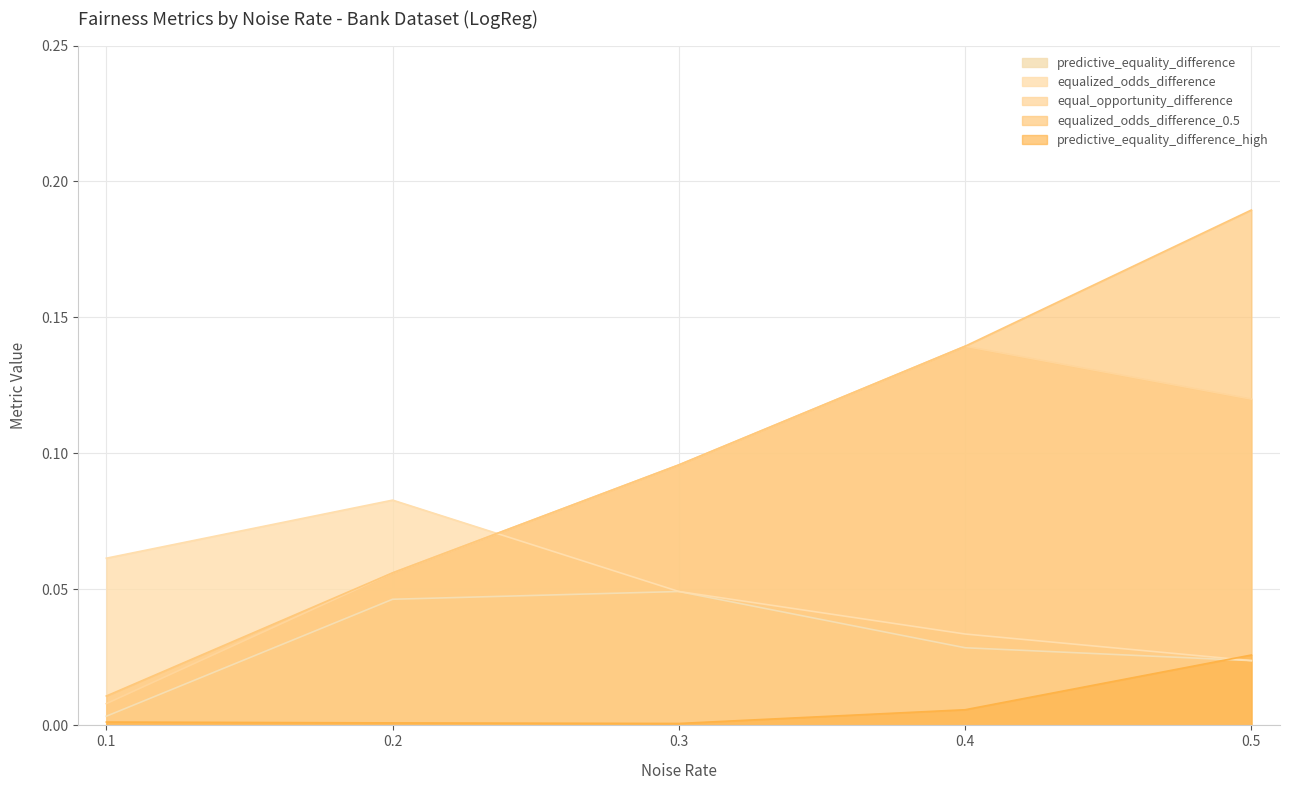

What is the sum of all metrics.equal_opportunity_difference values?

0.4